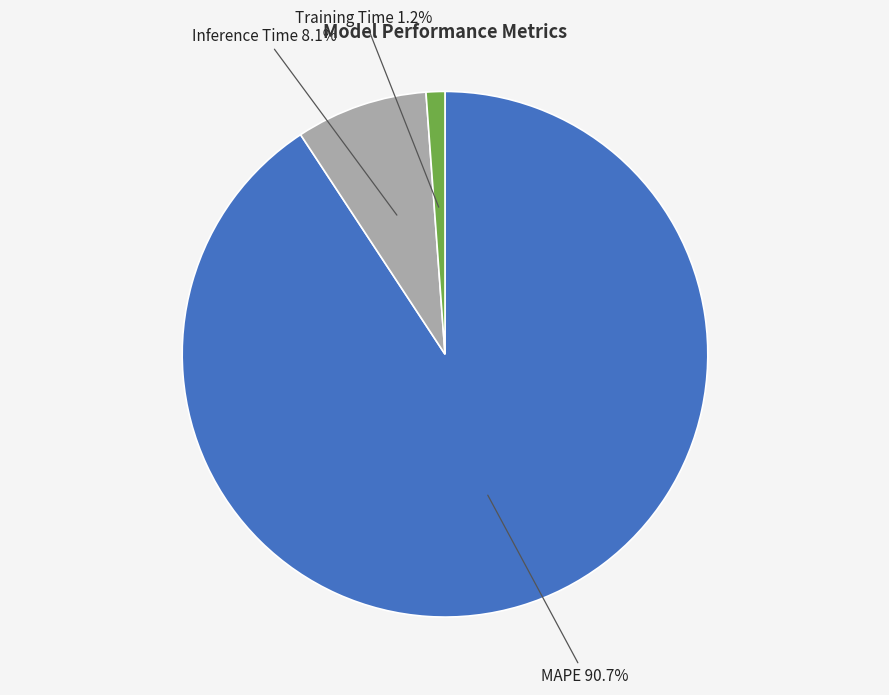

Is there any slice that represents more than half of the pie?

Yes